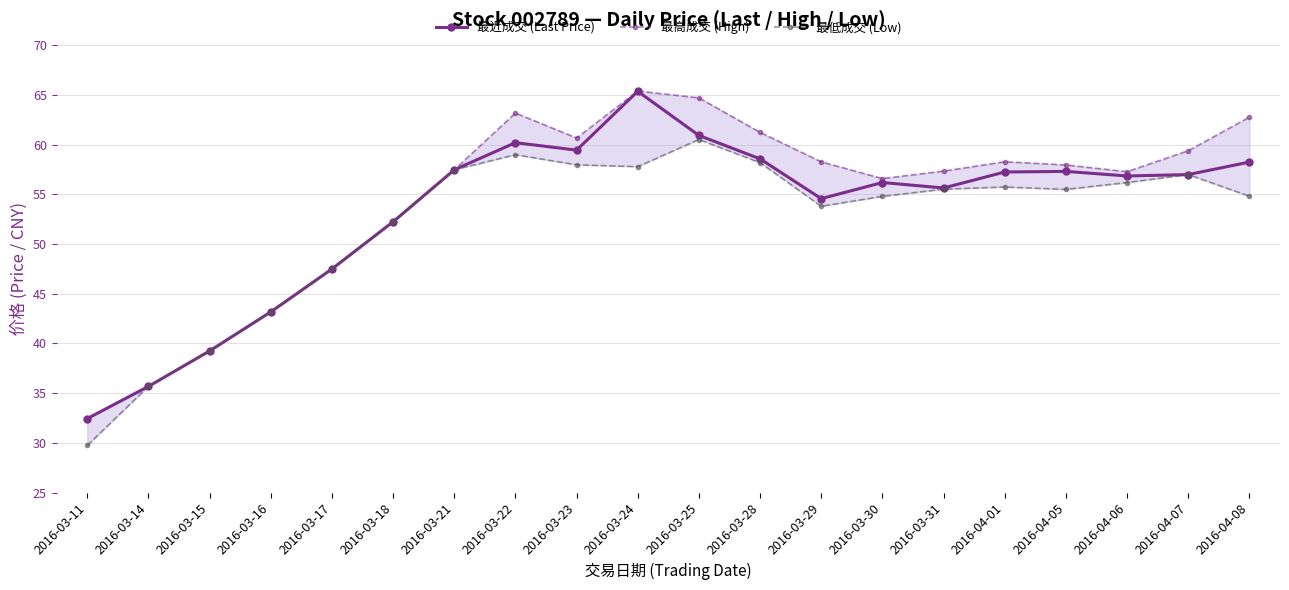

At which category does 最高成交 (High) reach its first local valley?

2016-03-23